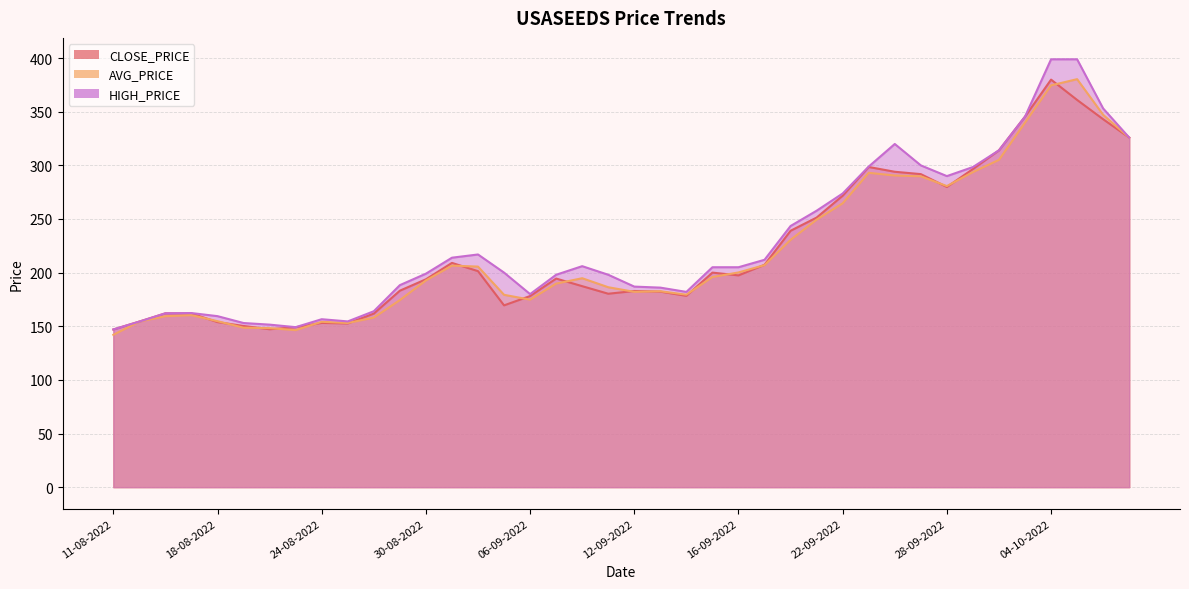

Which series has the largest range (max minus min)?

HIGH_PRICE